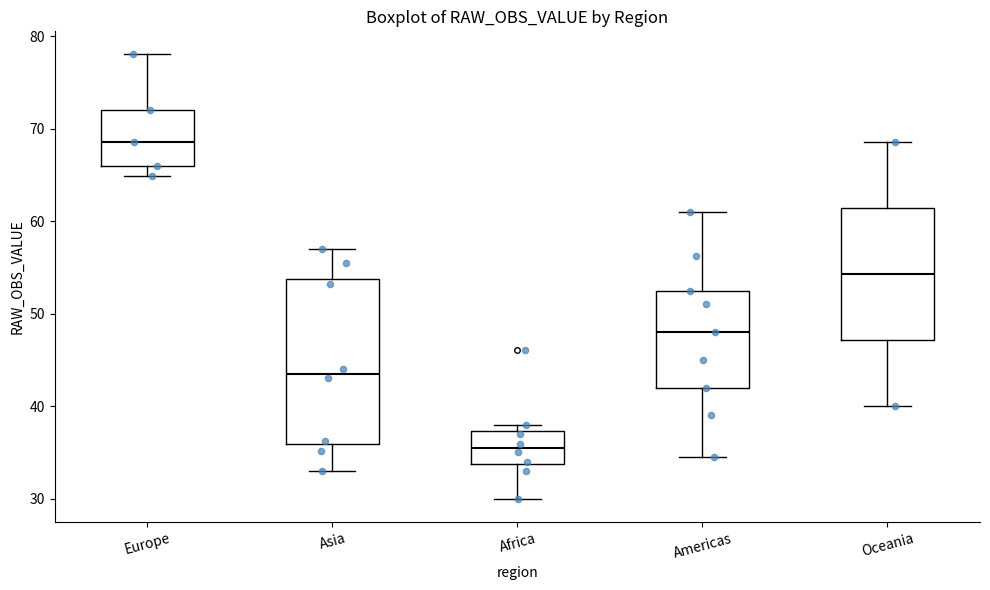

Reading left to right, transcribe this box plot: for each box, give where its median line is, the range the box spans, and where its two whiskers end, as read against the y-axis. The values are not printed on the chart, so give them approximately, as read against the axis.

Europe: median 69, box 66 to 72, whiskers 65 to 78
Asia: median 44, box 36 to 54, whiskers 33 to 57
Africa: median 35, box 34 to 37, whiskers 30 to 38
Americas: median 48, box 42 to 52, whiskers 35 to 61
Oceania: median 54, box 47 to 61, whiskers 40 to 69